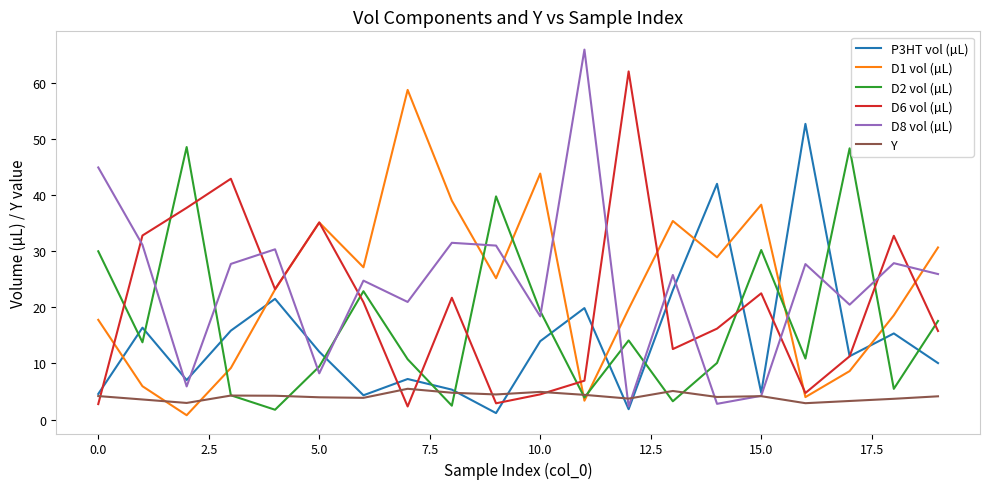

What is the minimum value for Y?

2.9